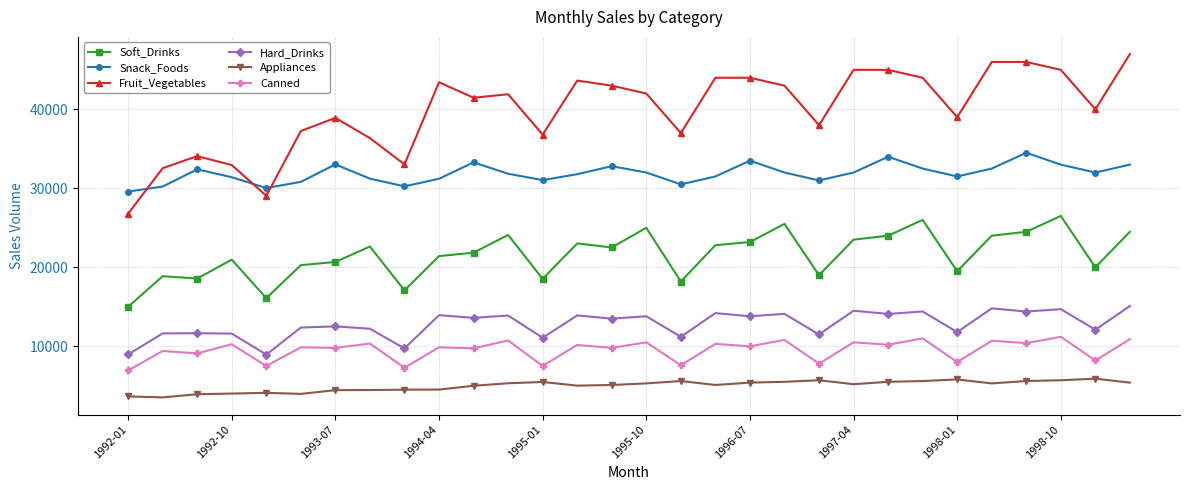

What is the average value of the Hard_Drinks series?

12802